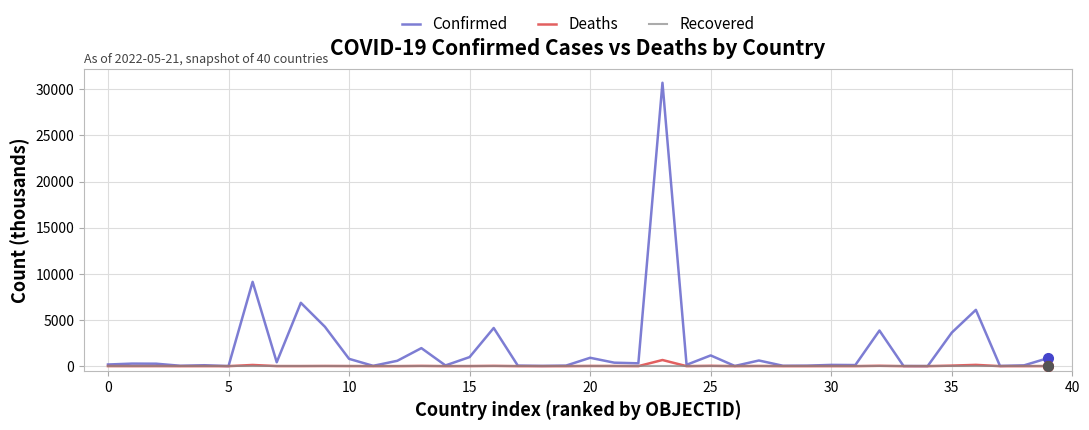

Which series has the widest spread of values?

Confirmed